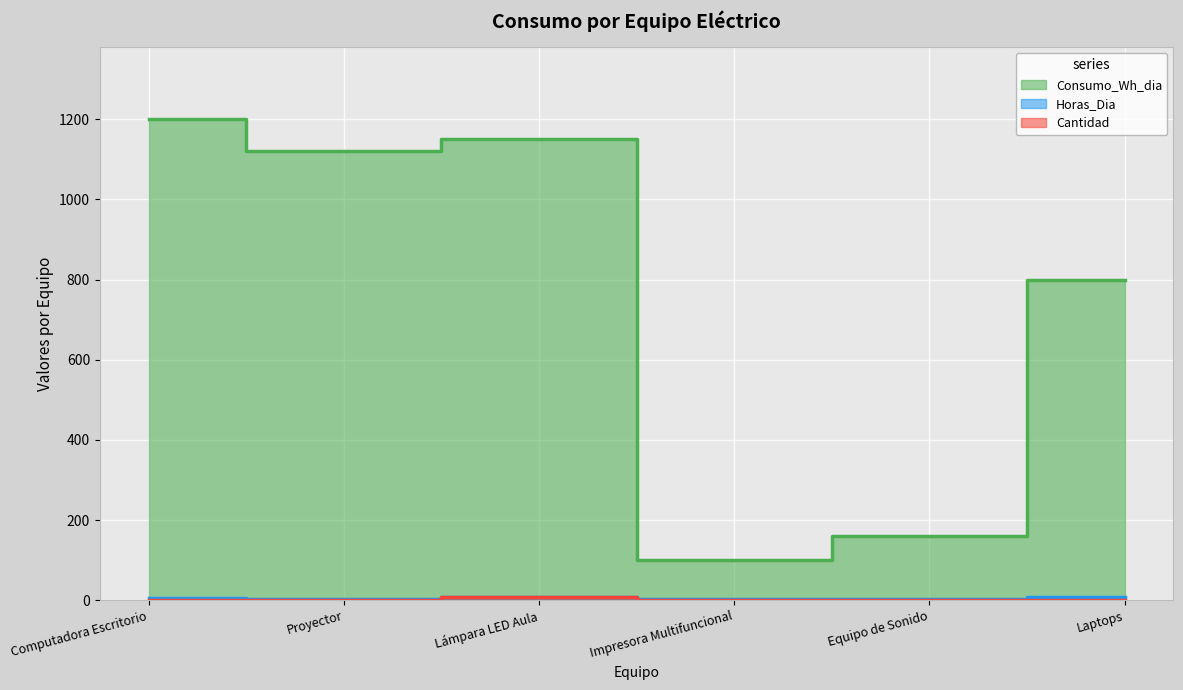

Reading left to right, what are all the values shown in this chart?

Consumo_Wh_dia: Computadora Escritorio=1200	Proyector=1120	Lámpara LED Aula=1152	Impresora Multifuncional=100	Equipo de Sonido=160	Laptops=800
Horas_Dia: Computadora Escritorio=6	Proyector=4	Lámpara LED Aula=8	Impresora Multifuncional=2	Equipo de Sonido=2	Laptops=8
Cantidad: Computadora Escritorio=1	Proyector=1	Lámpara LED Aula=8	Impresora Multifuncional=1	Equipo de Sonido=1	Laptops=1